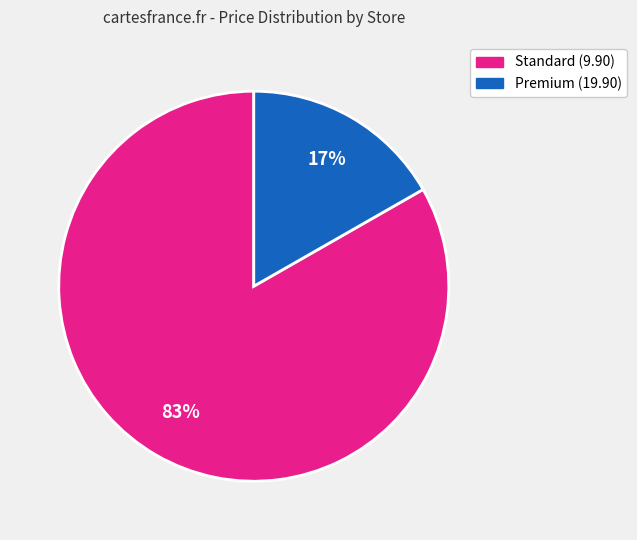

Is there a majority slice in this chart?

Yes